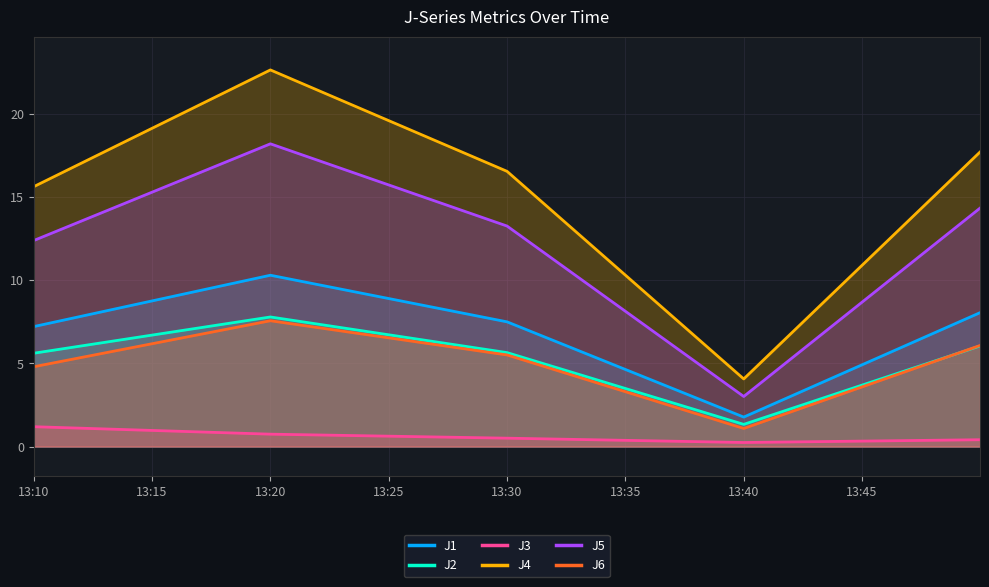

True or false: J1 has a value of 2.8 at 13:40.

False